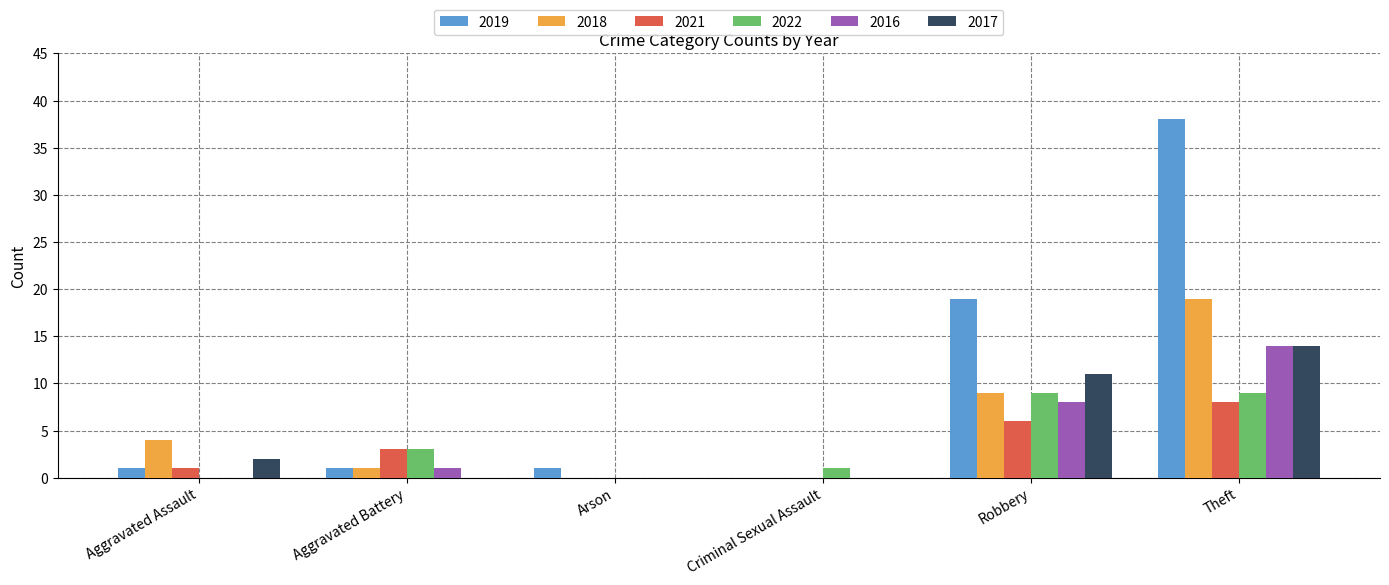

Which category has the highest value across all series?

Theft